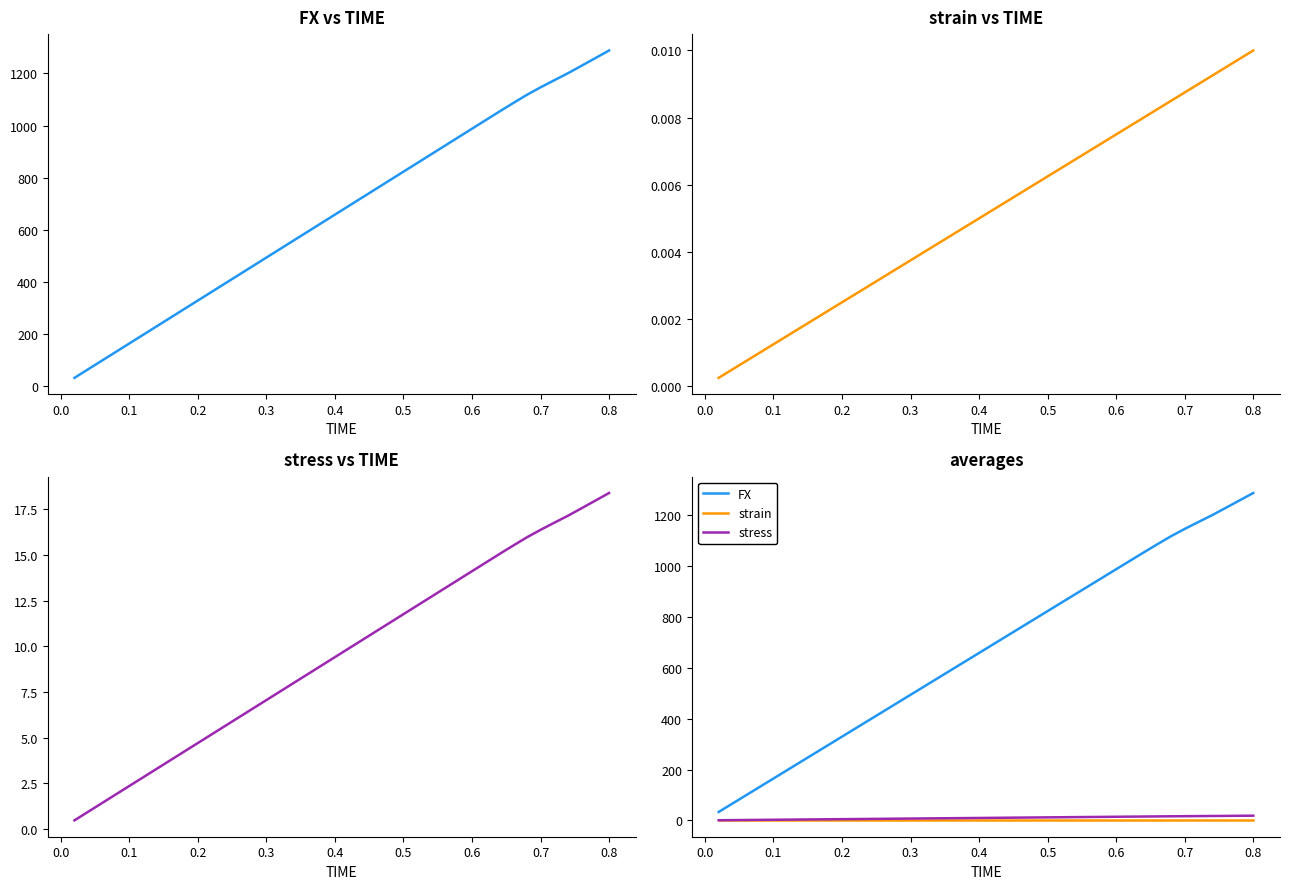

How many lines are shown in the chart?

3